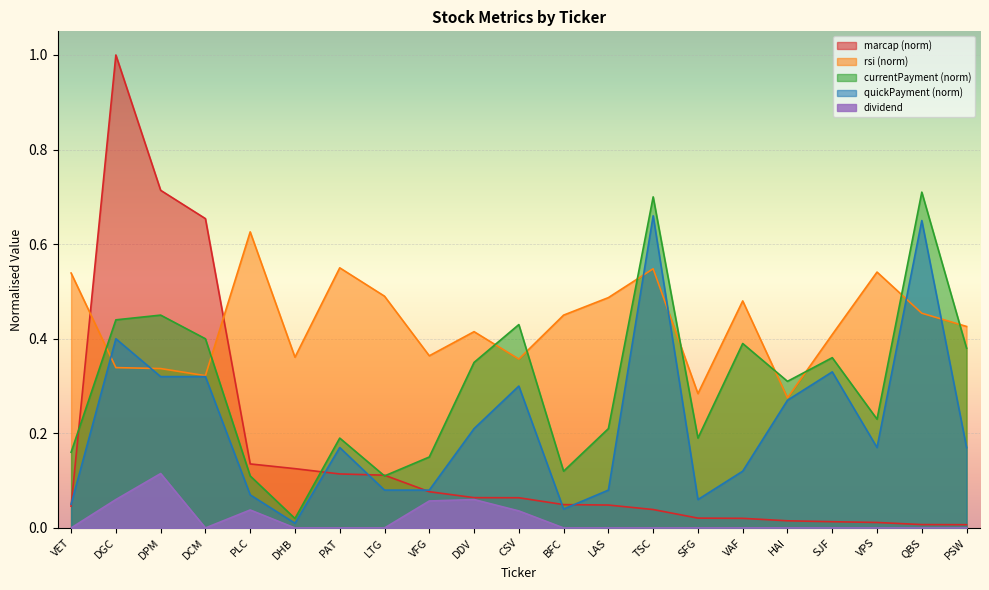

Where is currentPayment nearest to the value 0?

DHB